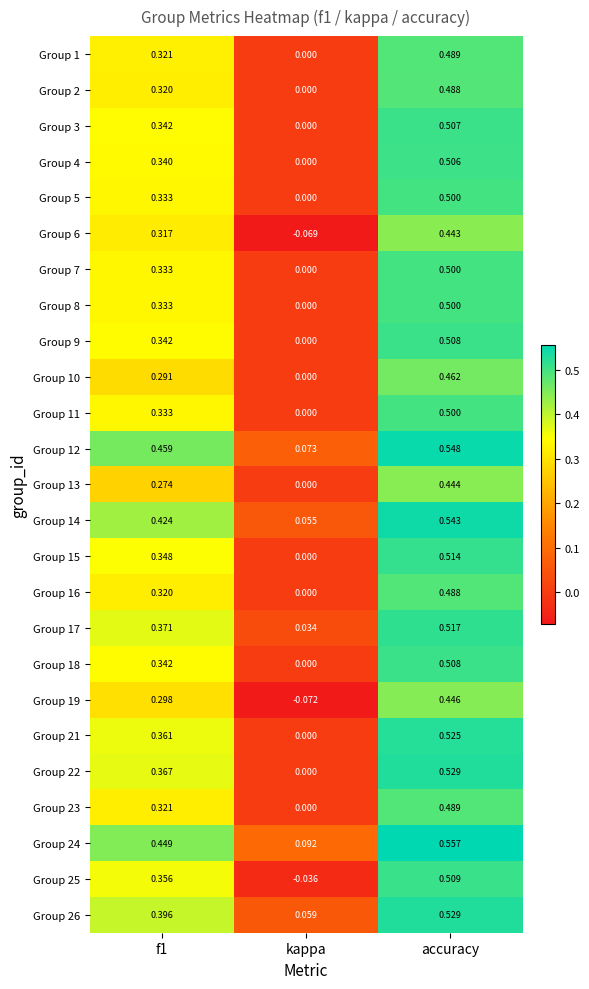

Which category has the lowest value in the Group 7 series?

kappa